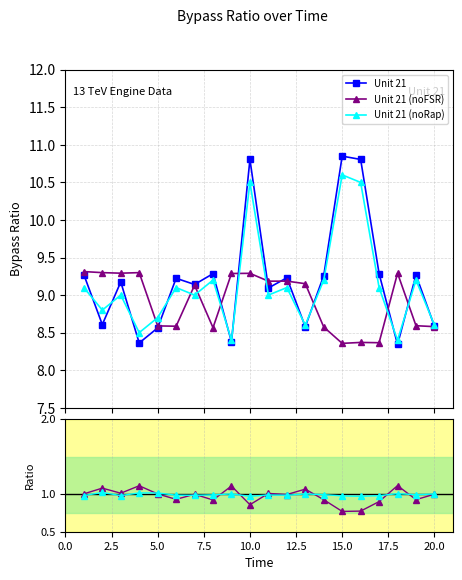

True or false: Unit 21 (noFSR) and Unit 21 cross at least once.

False